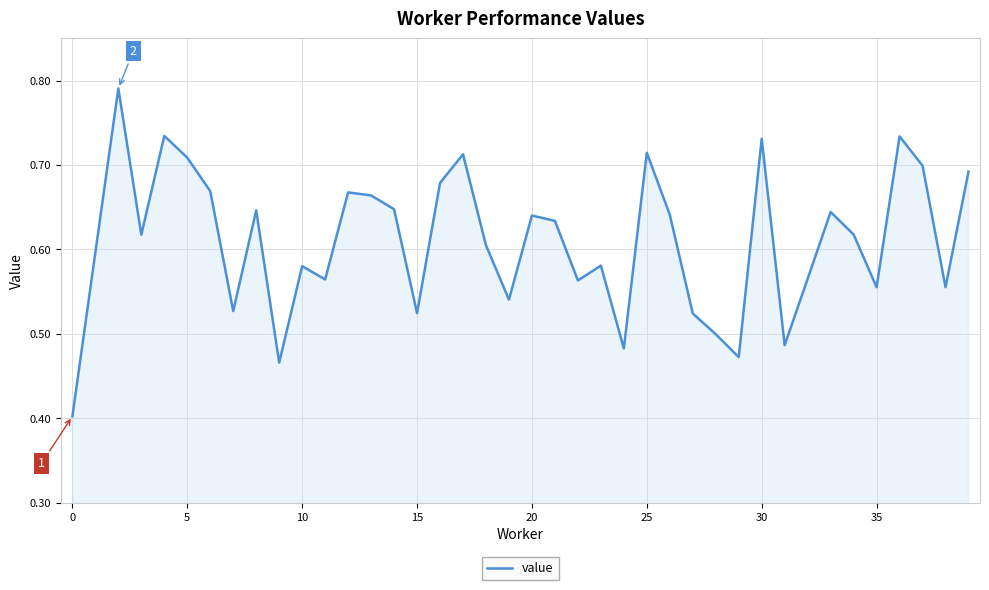

What is the difference between the maximum and minimum values?

0.4